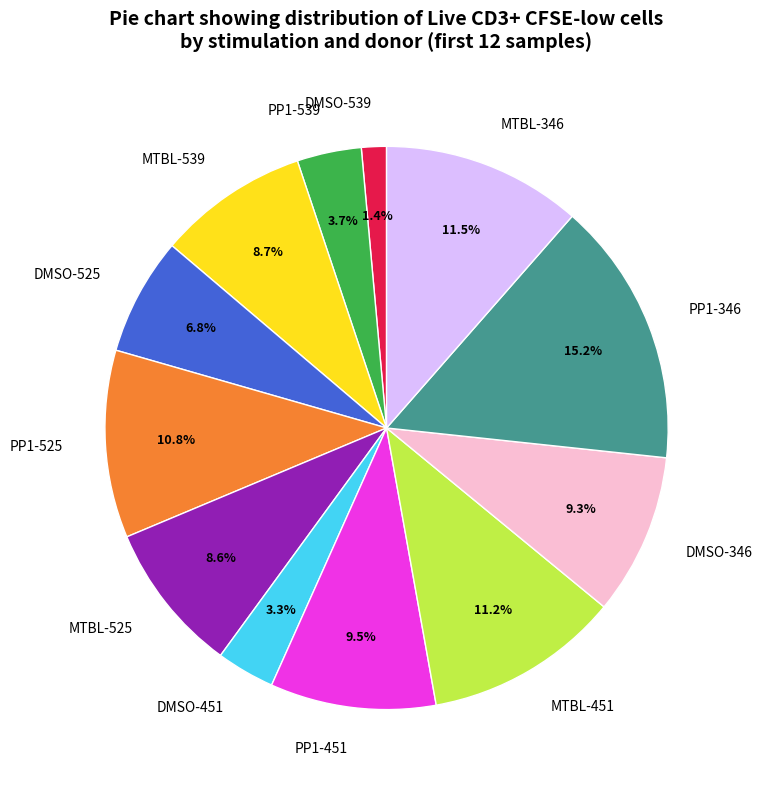

Is MTBL-539 the majority of the pie?

No